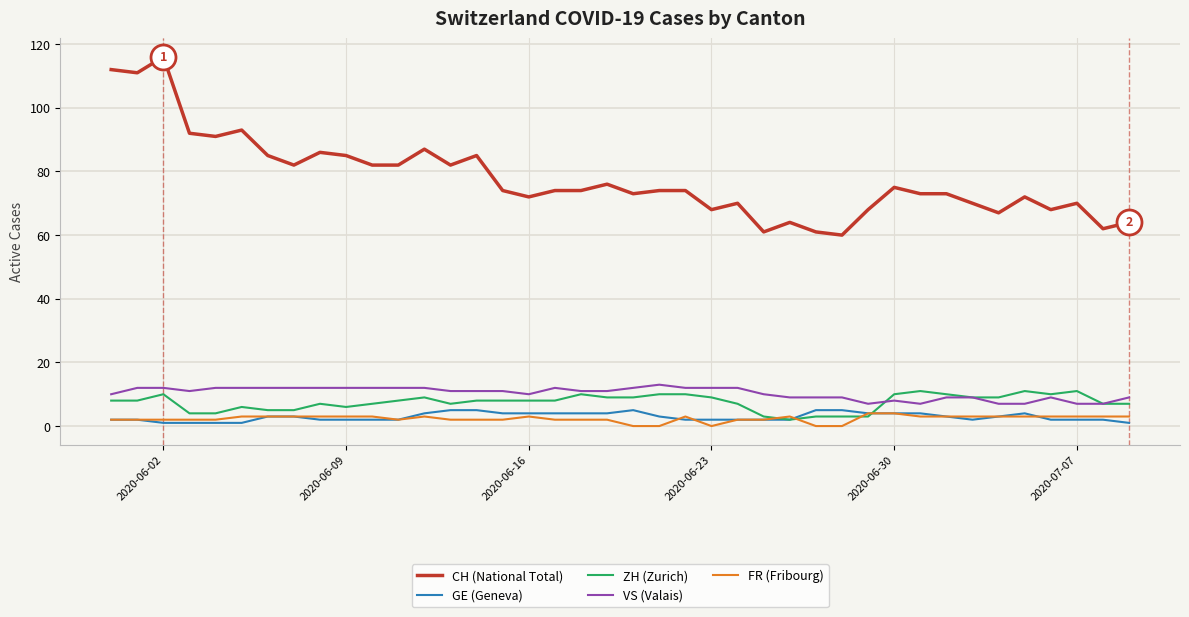

What is the highest value of the VS (Valais) series?

13